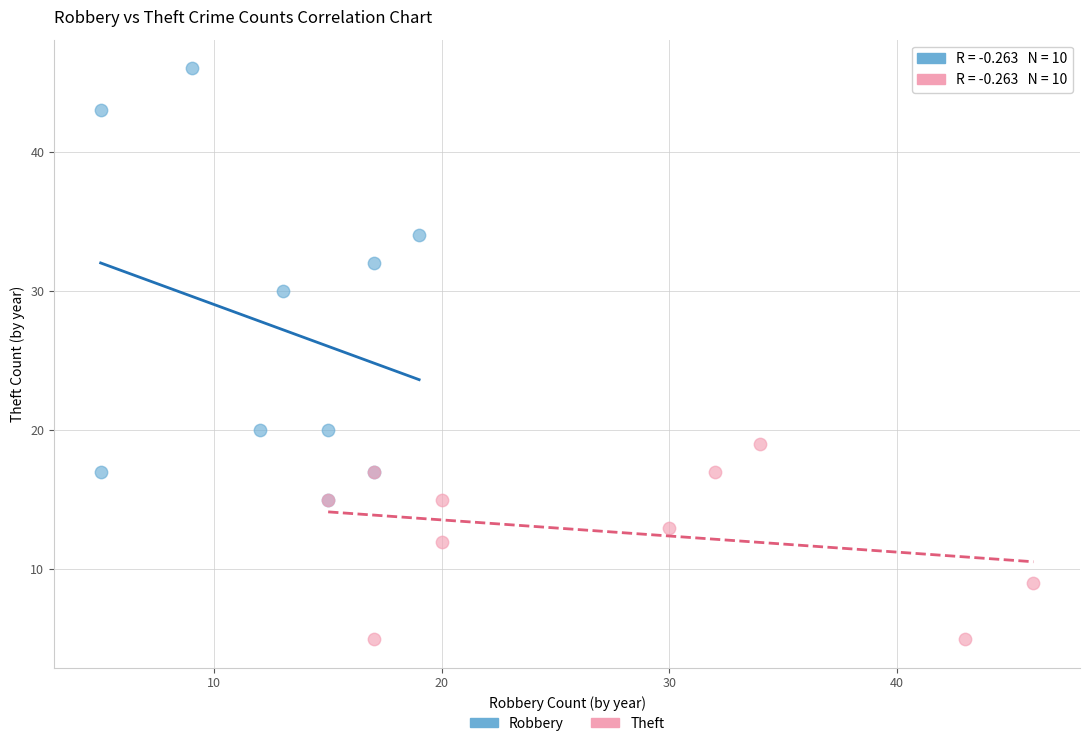

Which series reaches the maximum Y coordinate?

Robbery